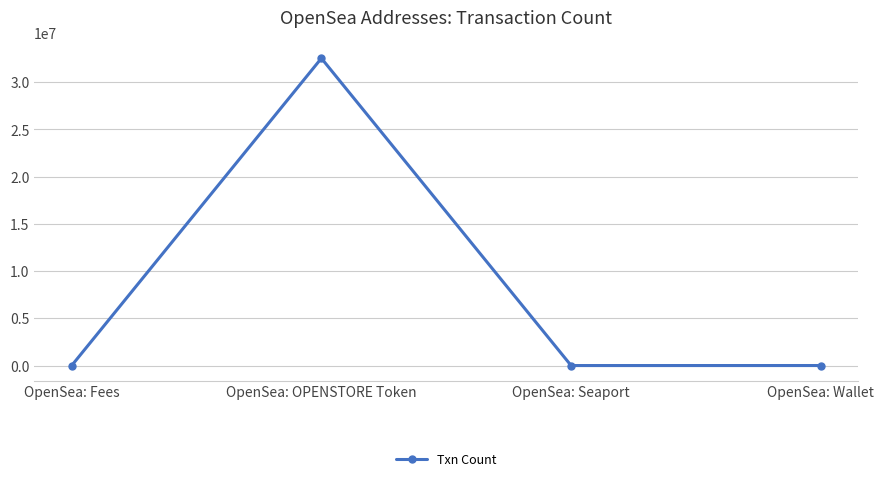

What is the label of the 2nd point from the right?

OpenSea: Seaport